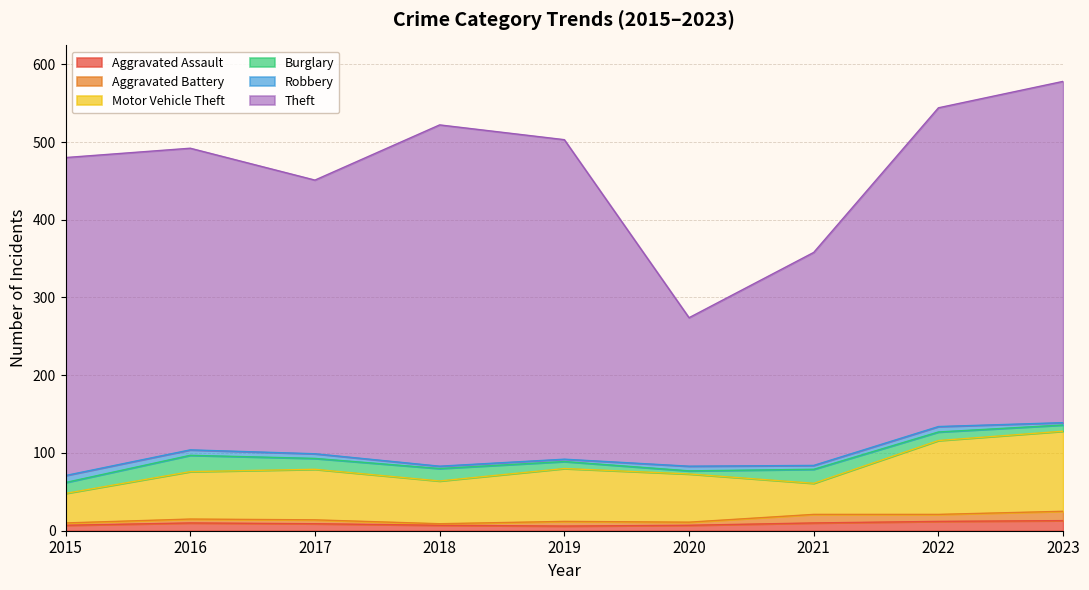

How many values in the Burglary series exceed 14?

3